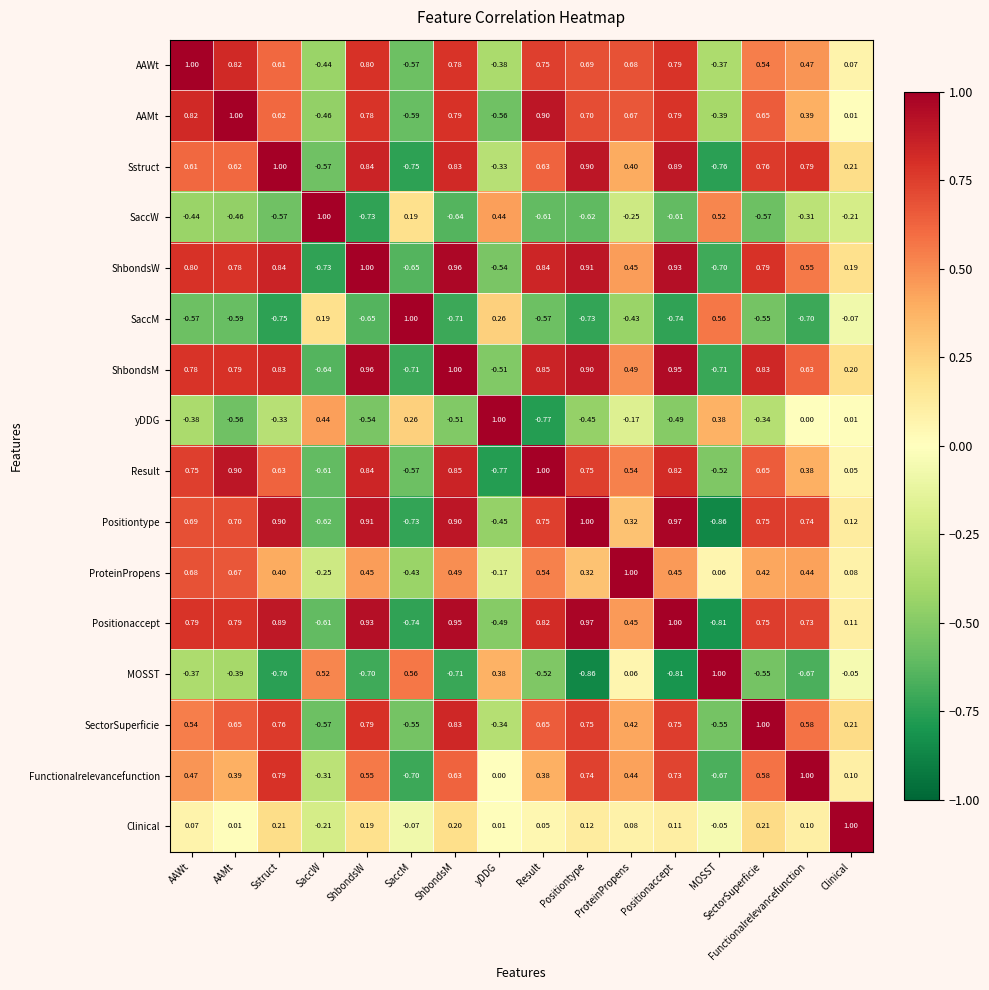

Is the value of AAMt at AAMt greater than the value of MOSST at AAWt?

Yes